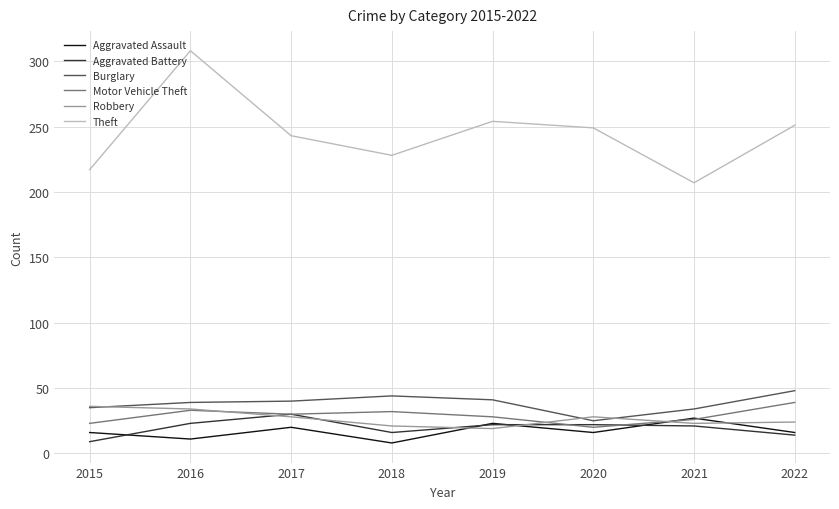

Read the Theft value at 2015, to the nearest 10.

220